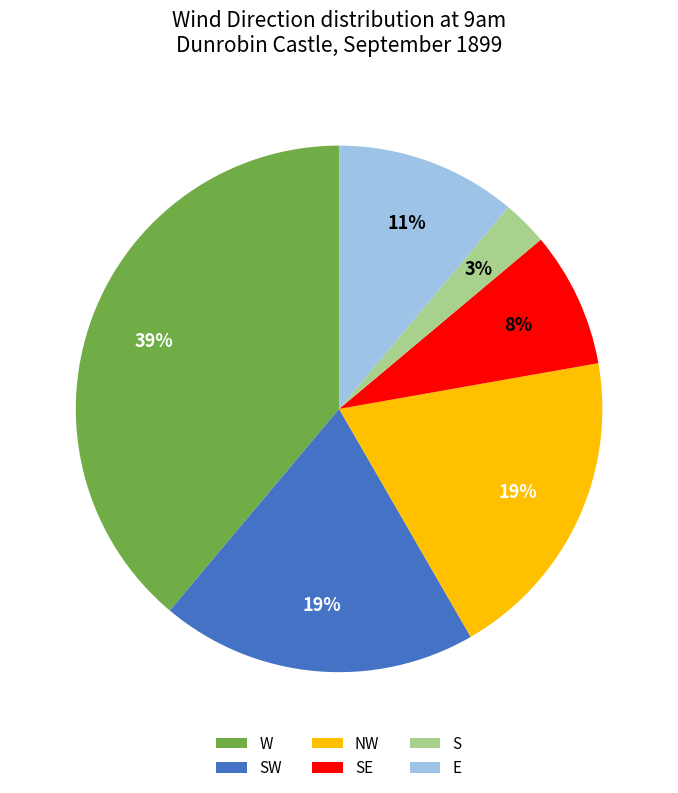

Is there a majority slice in this chart?

No